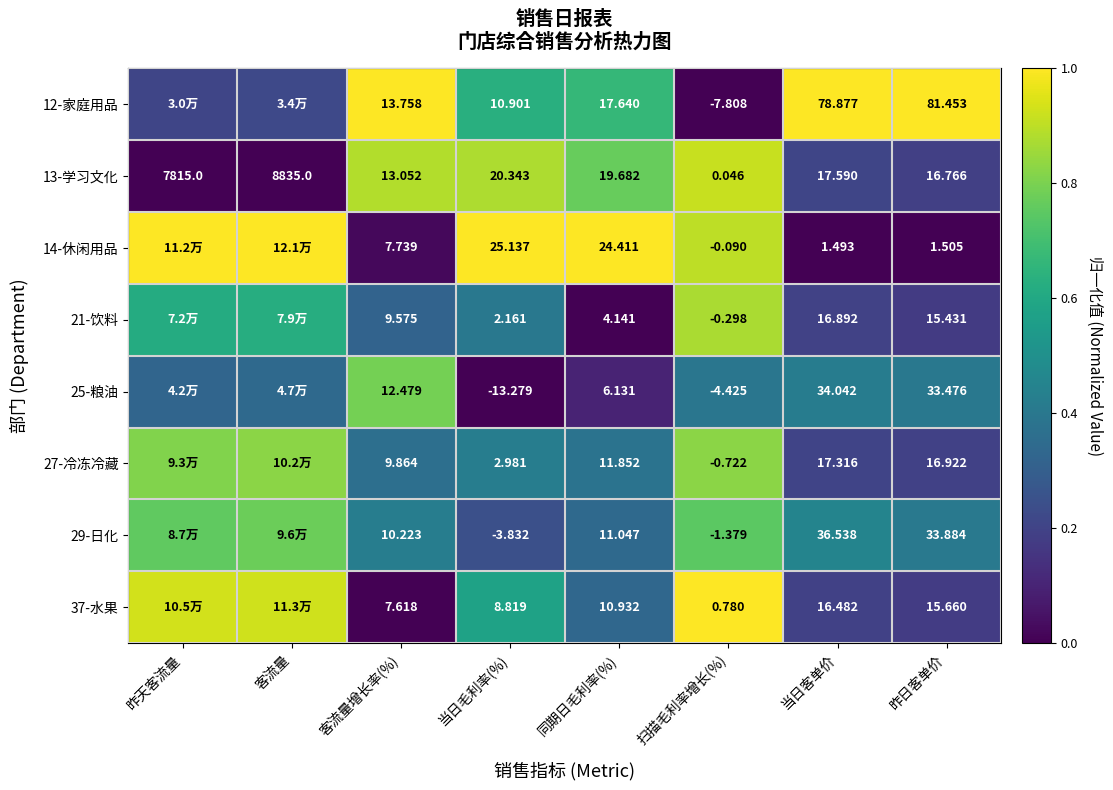

The 27-冷冻冷藏 series shows 0.1 at 客流量增长率(%). True or false?

False